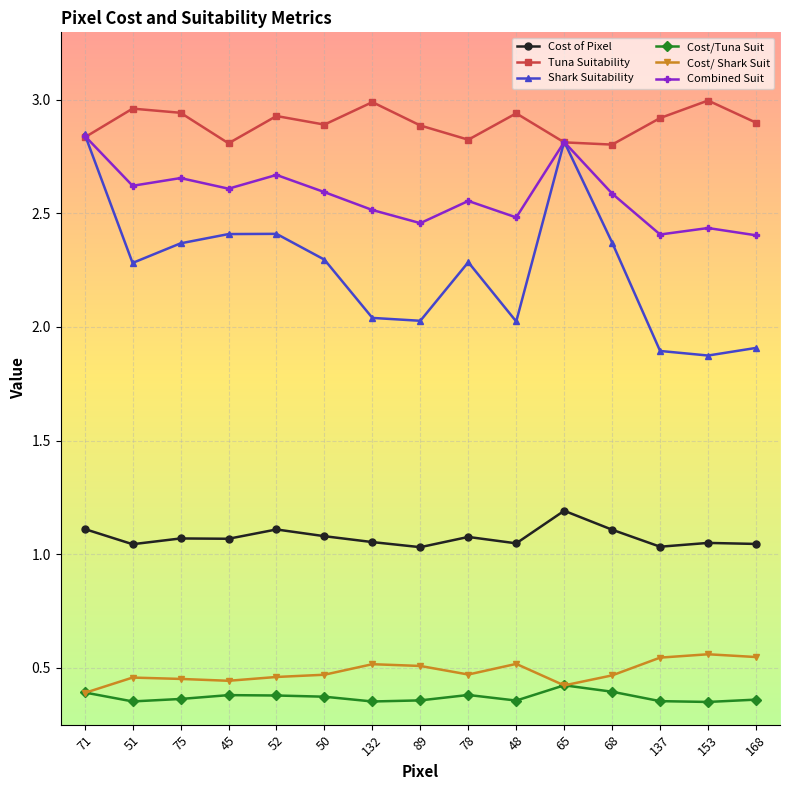

Between 52 and 153, which series saw the biggest shift?

Shark Suitability